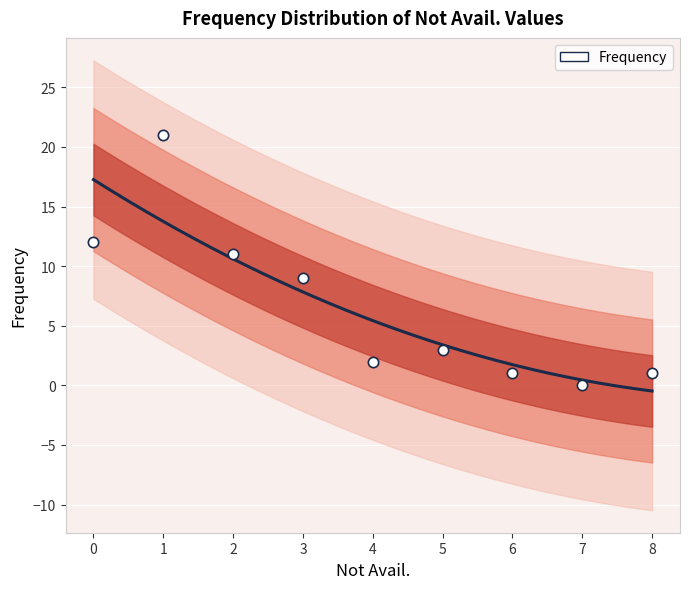

What is the average Y value?

7